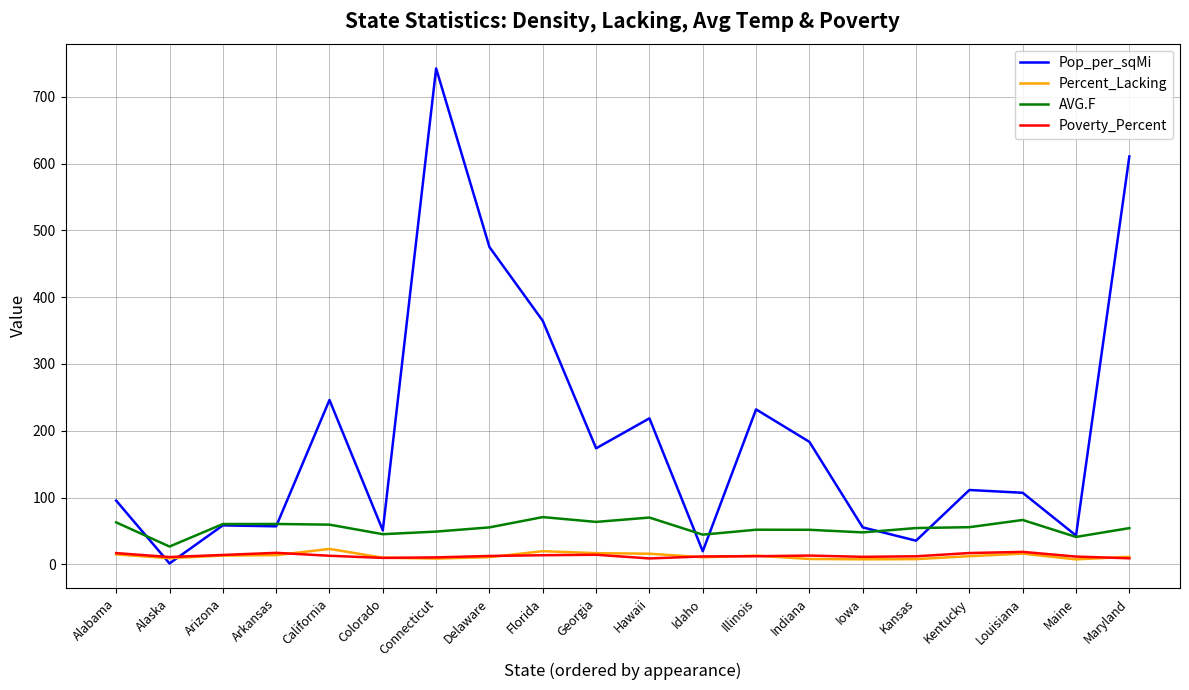

Is it true that AVG.F equals 47.8 at Iowa?

True